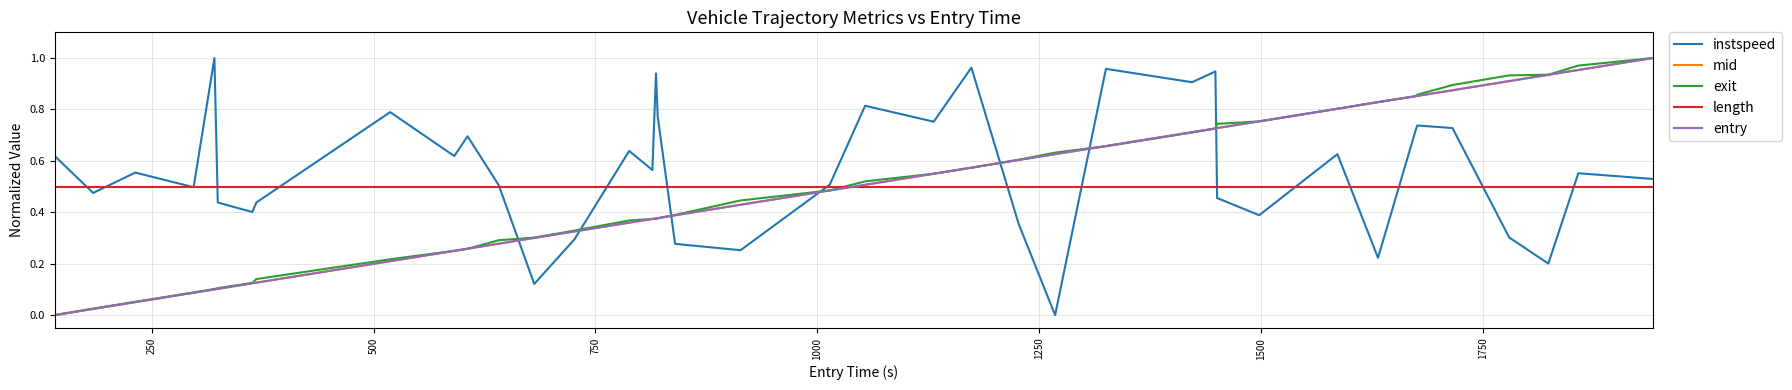

After their last crossing, which series has the higher values: instspeed or mid?

mid